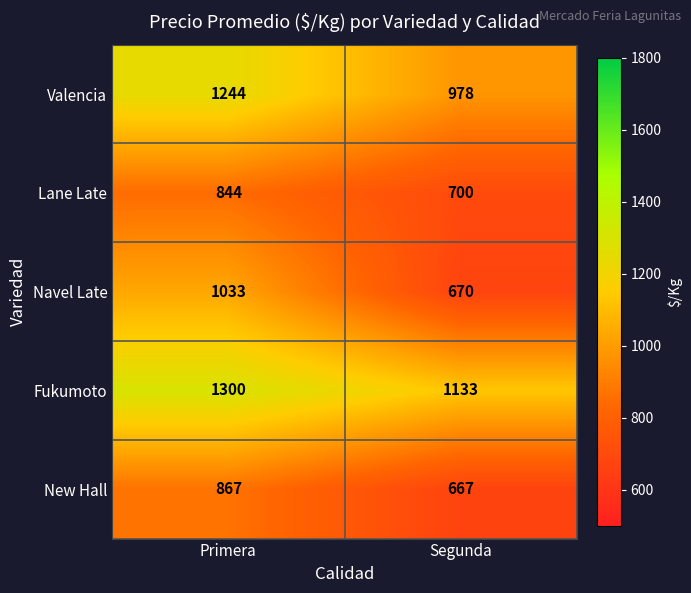

What is the difference between the highest and lowest values at Segunda?

466